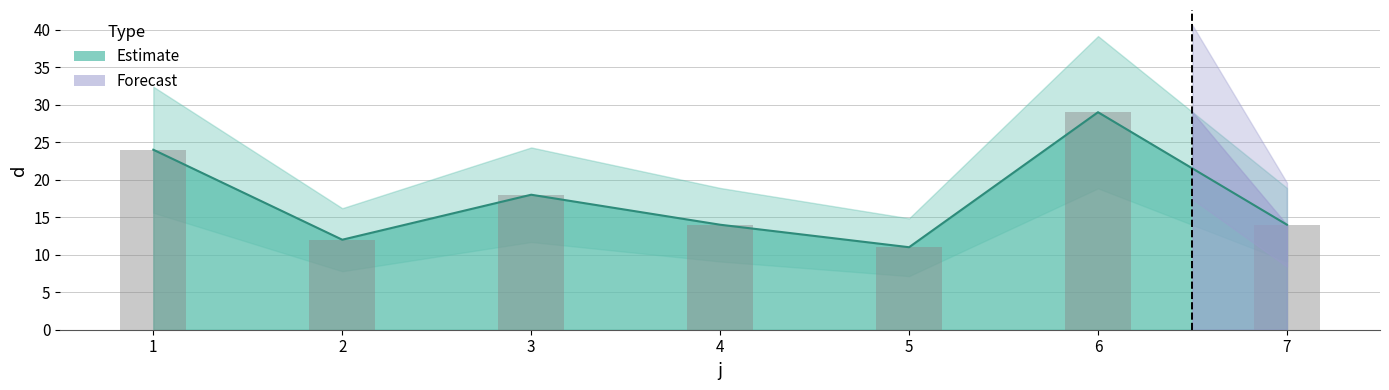

Reading left to right, extract all data points from this chart.

1=24	2=12	3=18	4=14	5=11	6=29	7=14